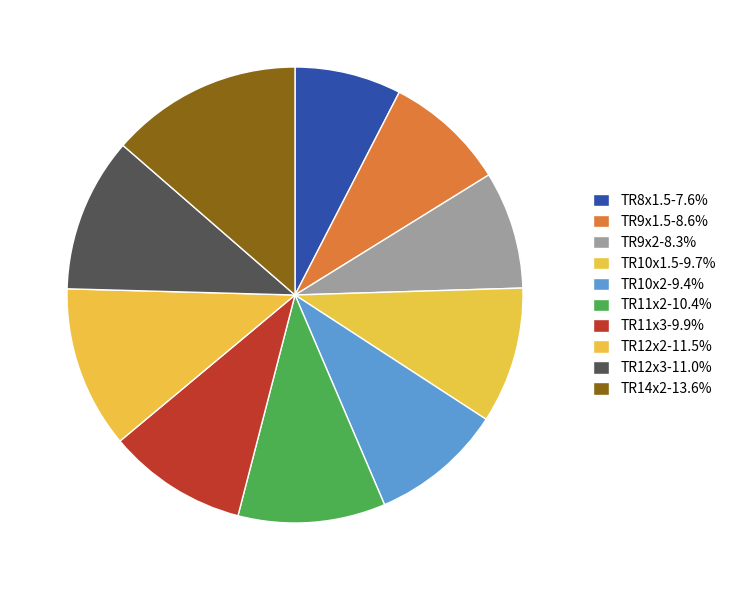

The TR8x1.5 slice represents 8% of the pie. True or false?

True